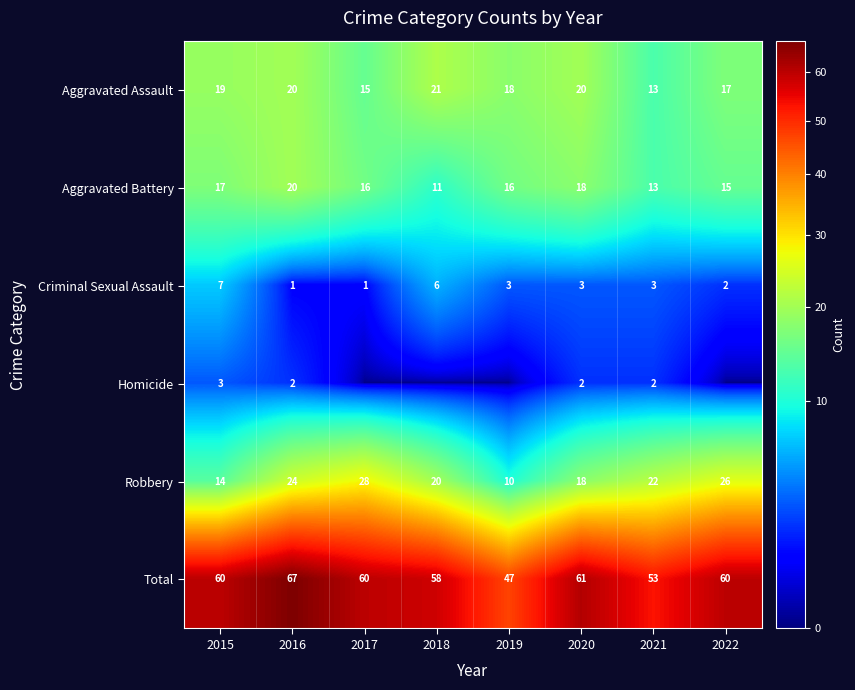

What is the difference between the second highest and minimum values in the Aggravated Battery series?

7